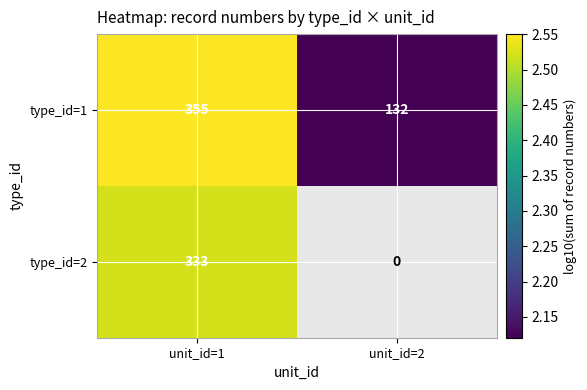

At which label does type_id=1 reach its minimum?

unit_id=2